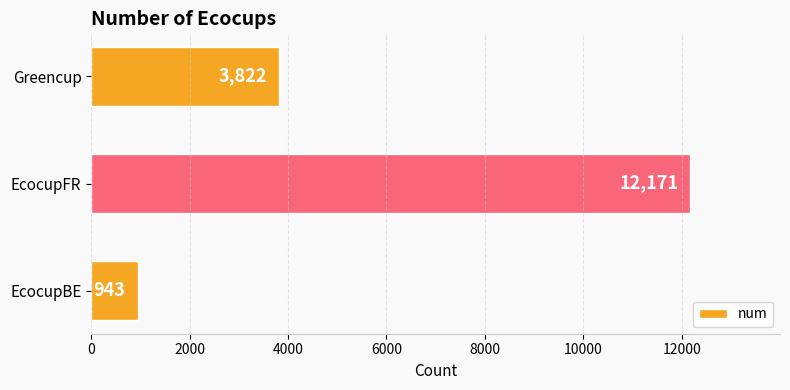

List the labels in order of value, smallest first.

EcocupBE, Greencup, EcocupFR